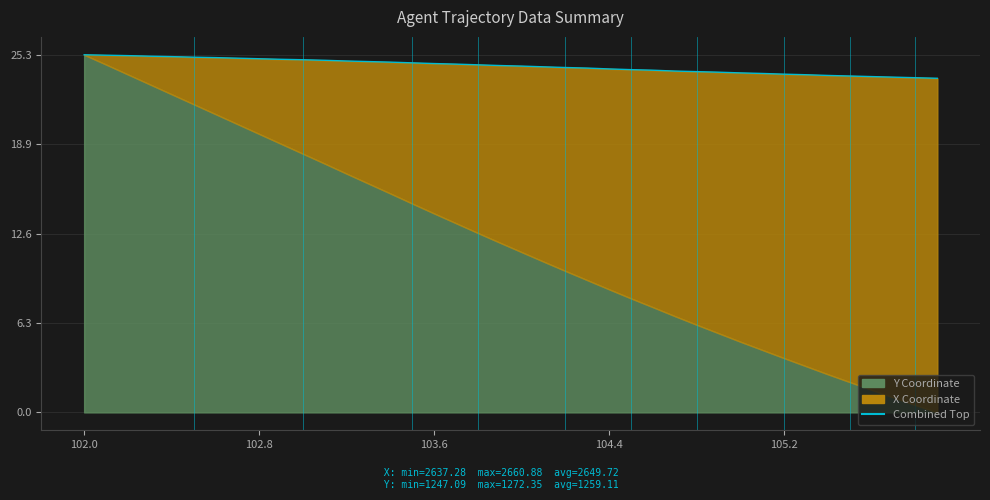

Where does the data first go above 24?

102.0